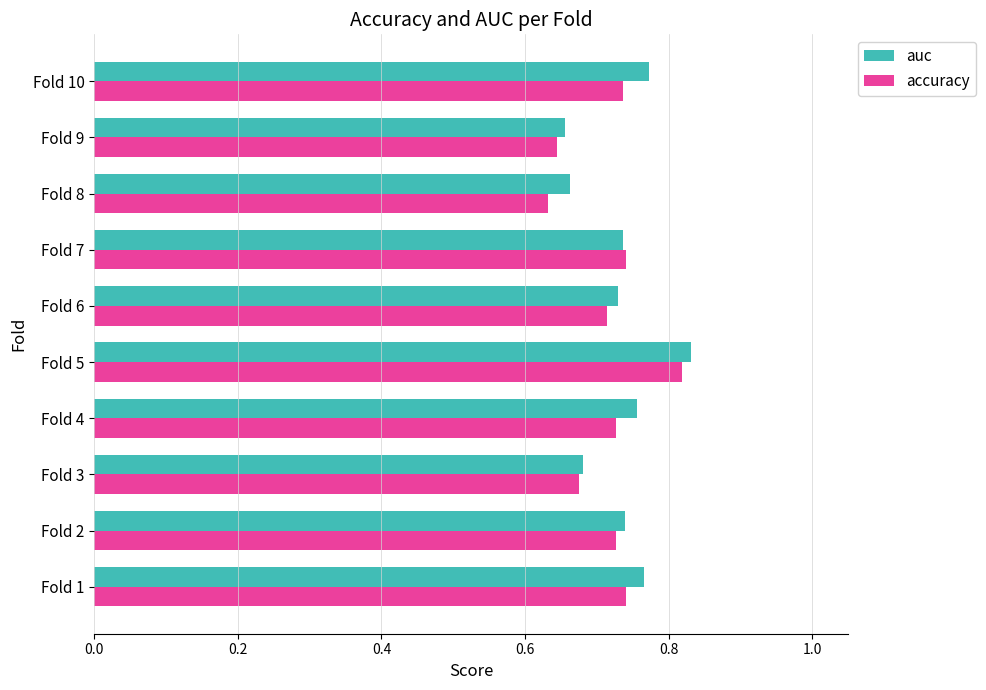

At how many categories does at least one series exceed 0?

10